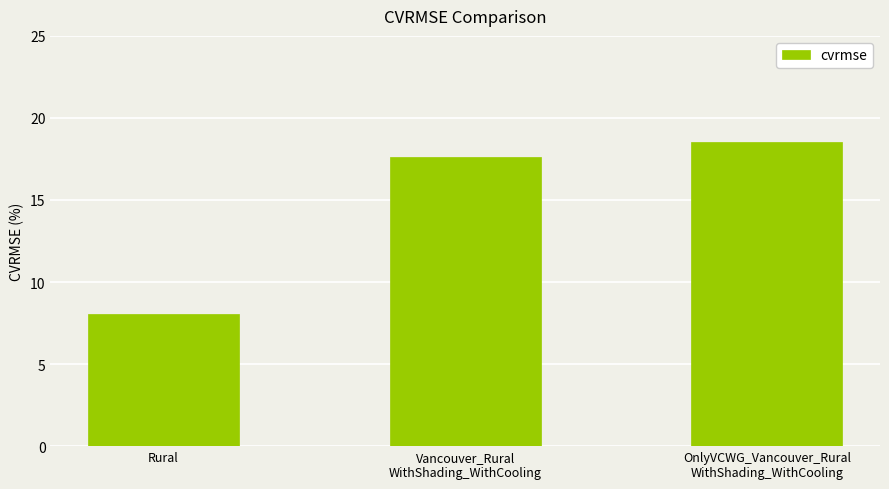

Which category has the highest value across all series?

OnlyVCWG_Vancouver_Rural
WithShading_WithCooling